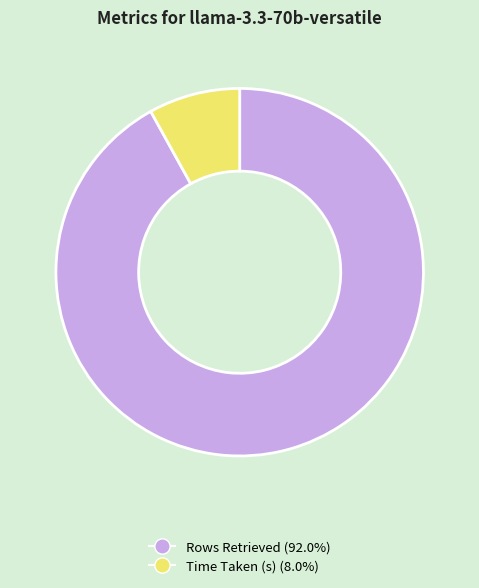

Combined, do Time Taken (s) and Rows Retrieved account for over 50%?

Yes